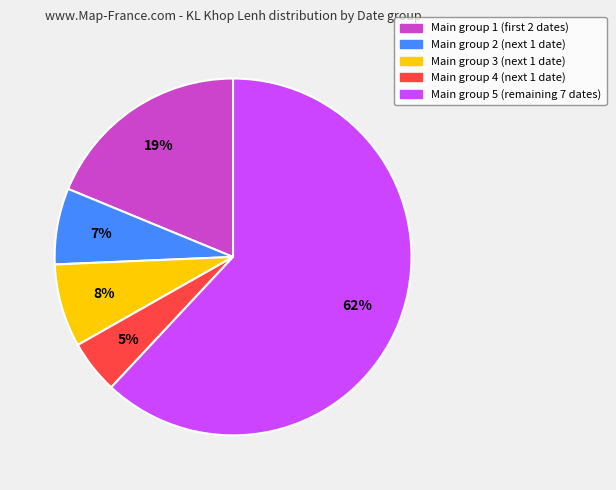

Is there a majority slice in this chart?

Yes